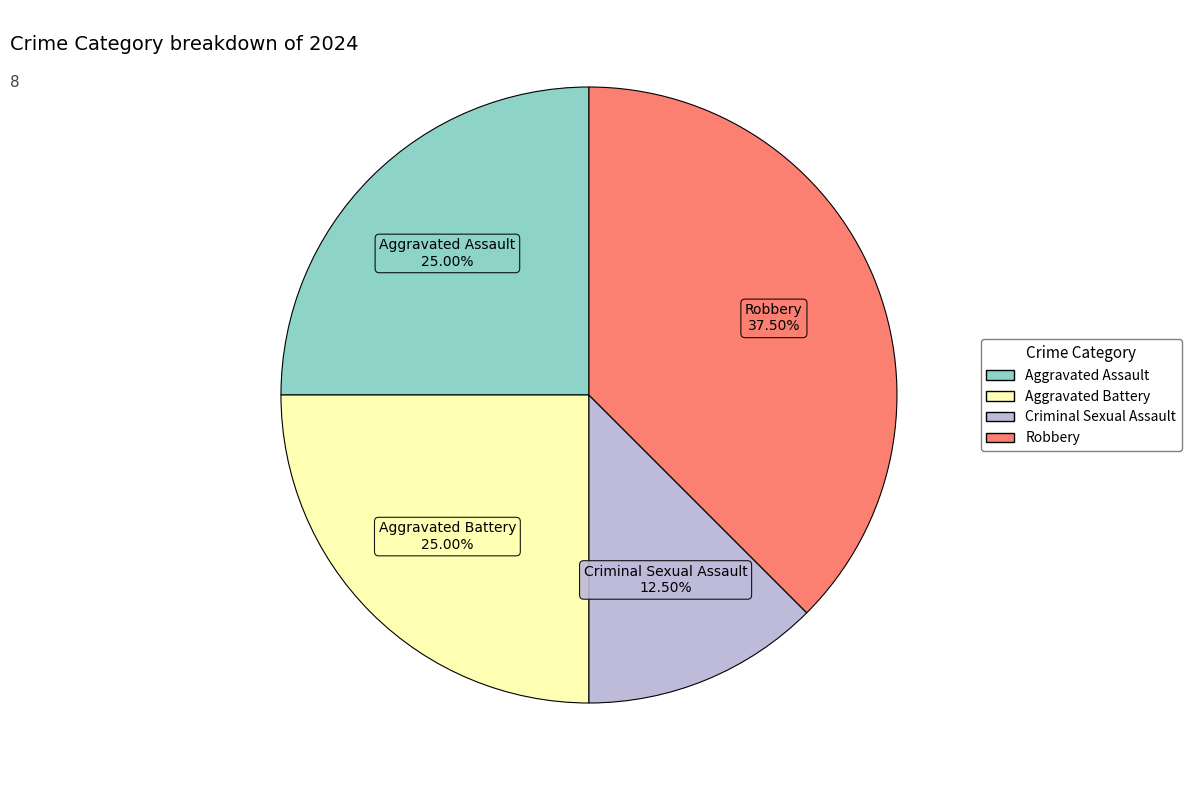

Which slice is the smallest?

Criminal Sexual Assault